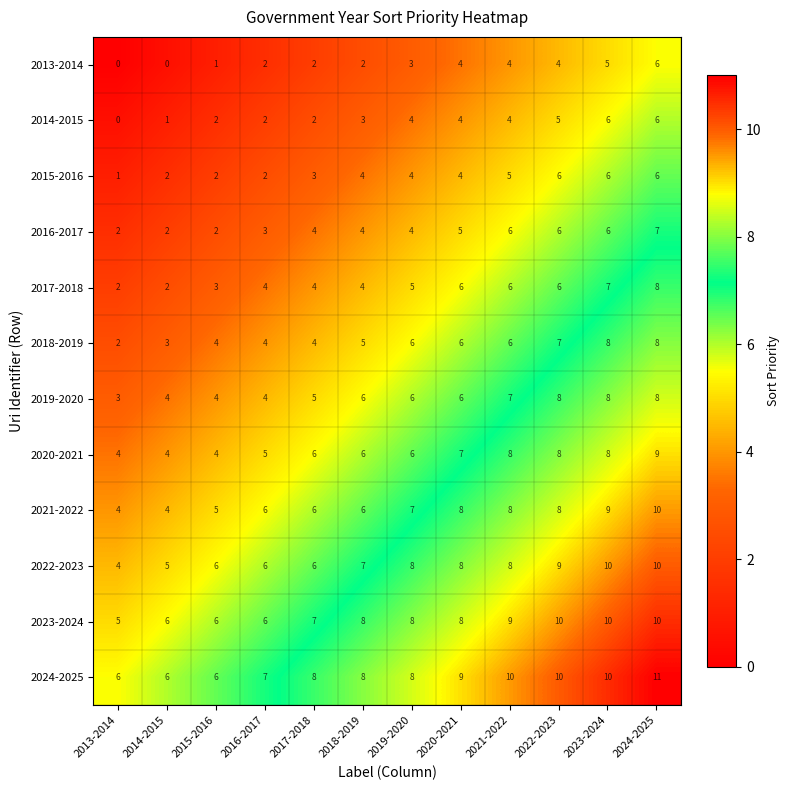

What is the difference between the highest and lowest values at 2016-2017?

5